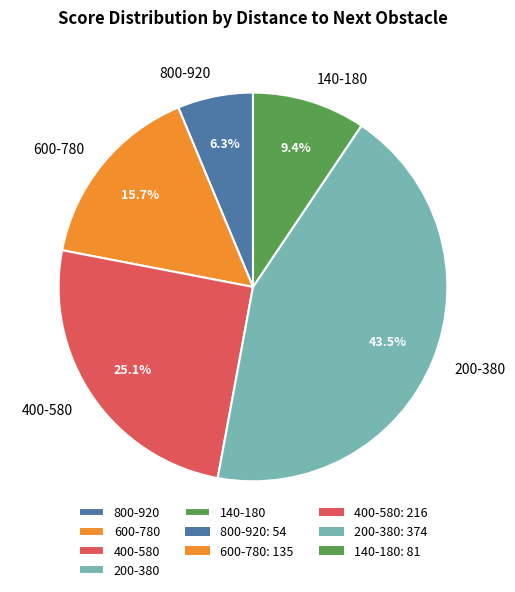

Rank the categories by value from lowest to highest.

800-920, 140-180, 600-780, 400-580, 200-380